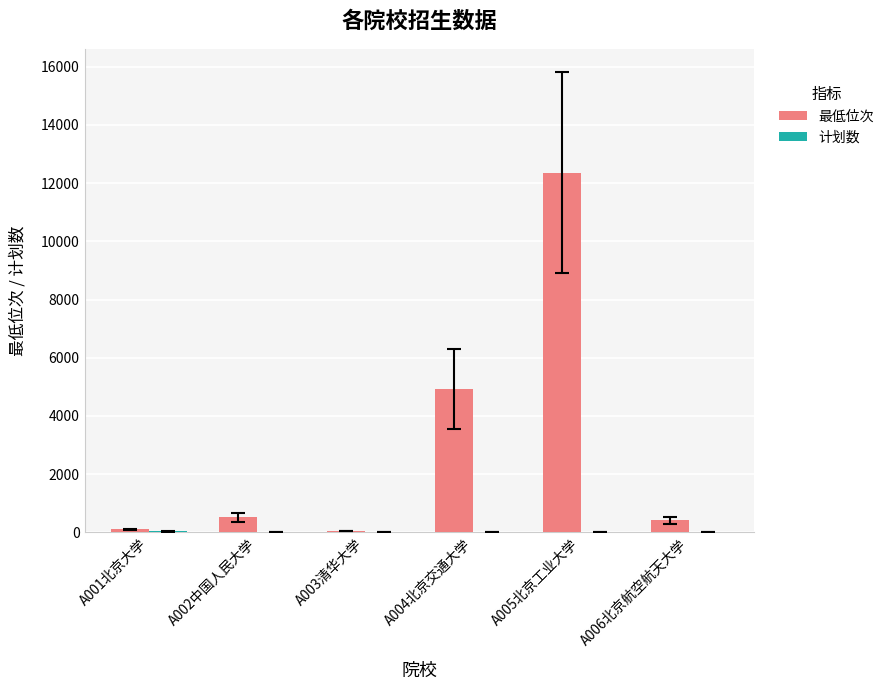

At which category is the sum across all series the highest?

A005北京工业大学